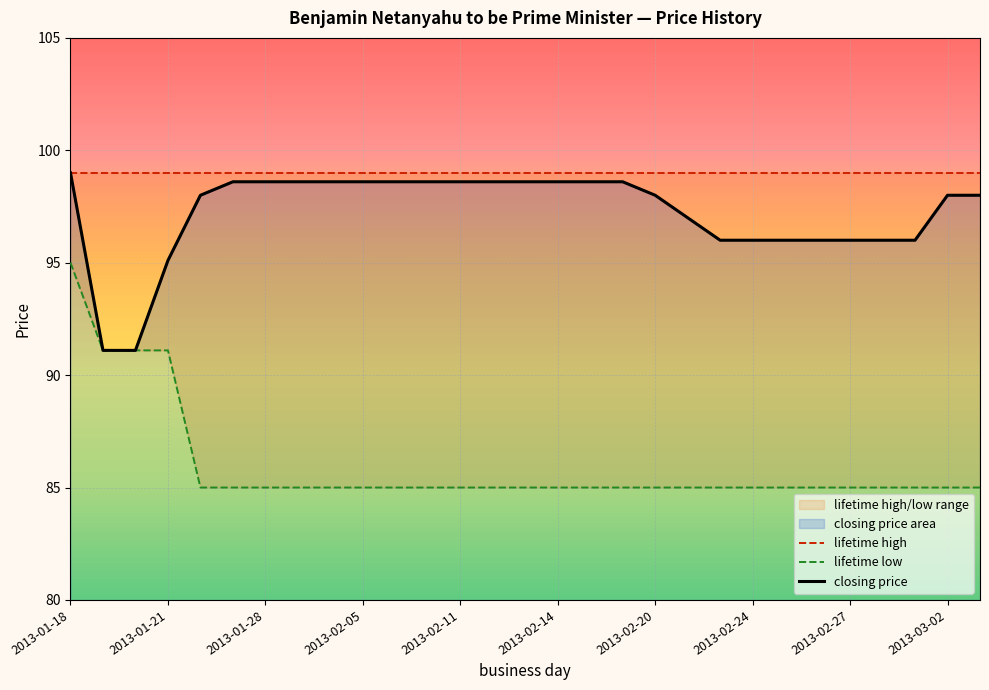

Which series has the widest spread of values?

lifetime low